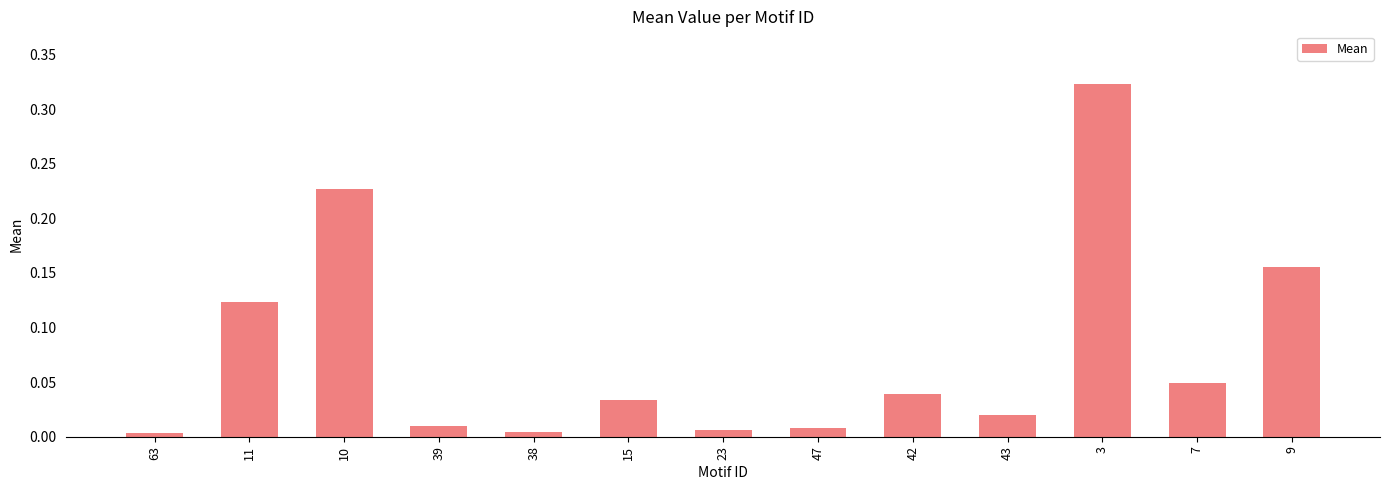

Is it true that the value at 23 is 0.0?

True